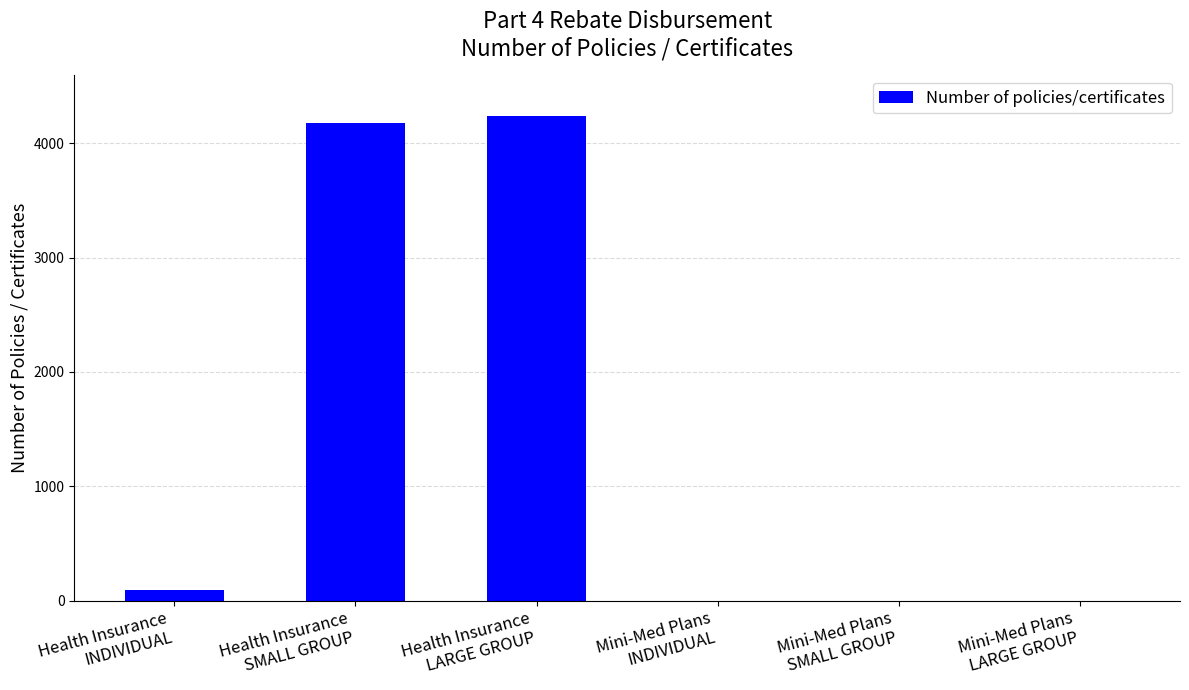

Reading right to left, transcribe all the data shown in this chart.

Mini-Med Plans
LARGE GROUP=0	Mini-Med Plans
SMALL GROUP=0	Mini-Med Plans
INDIVIDUAL=0	Health Insurance
LARGE GROUP=4234	Health Insurance
SMALL GROUP=4180	Health Insurance
INDIVIDUAL=89